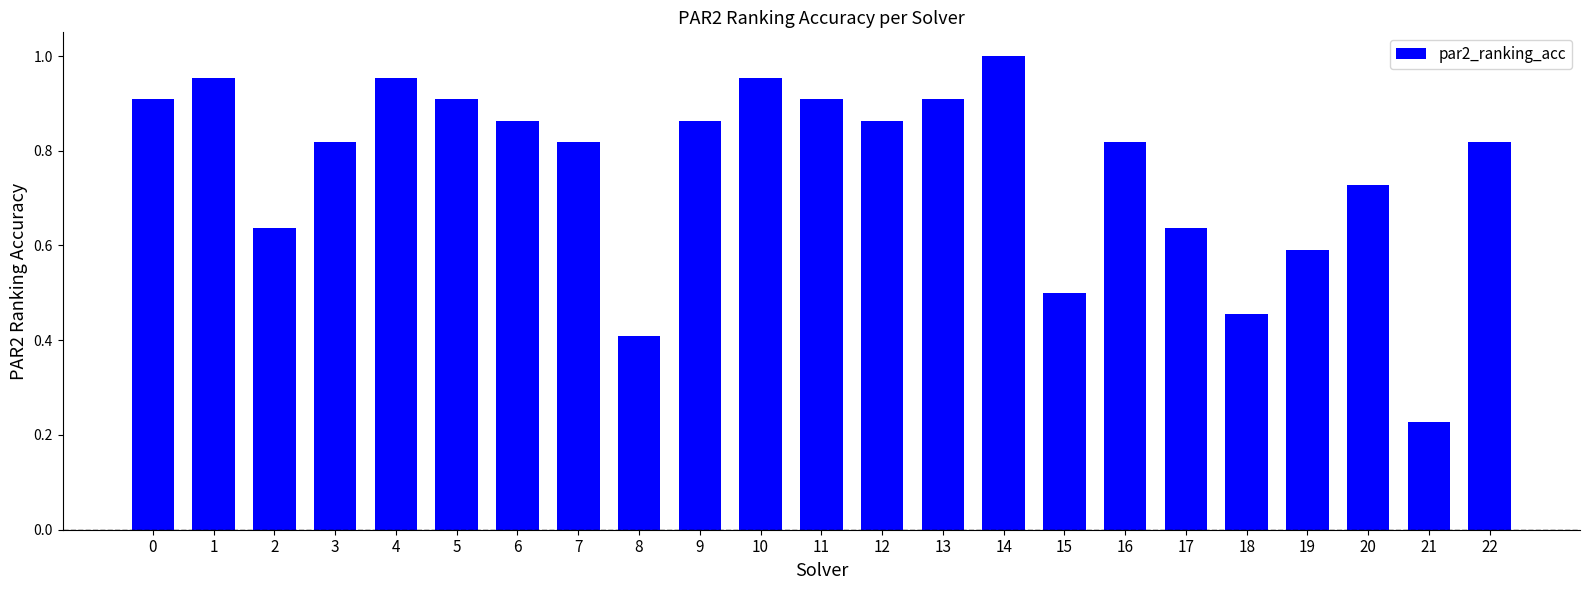

Which category has the lowest value across all series?

21